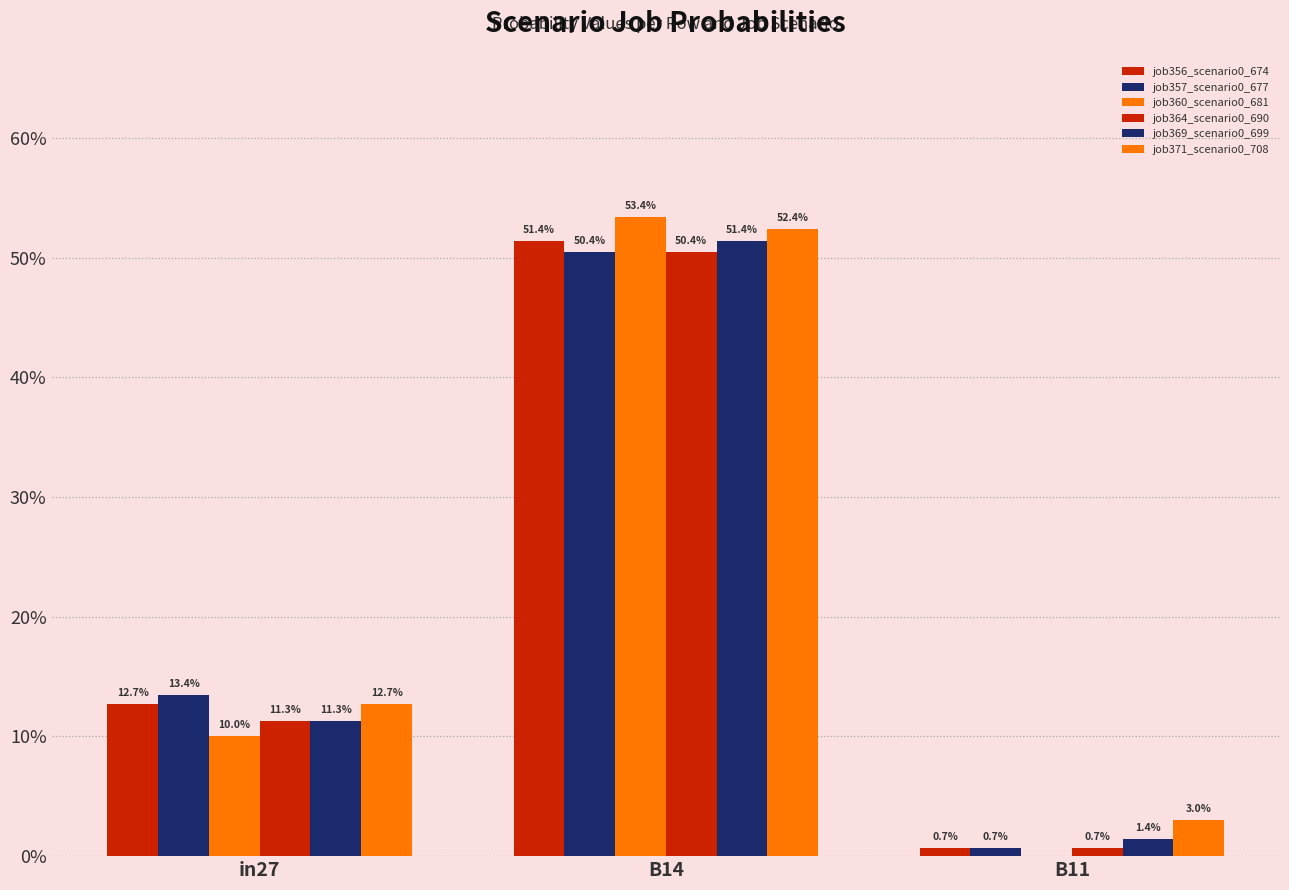

Which series has the largest total across all categories?

job371_scenario0_708